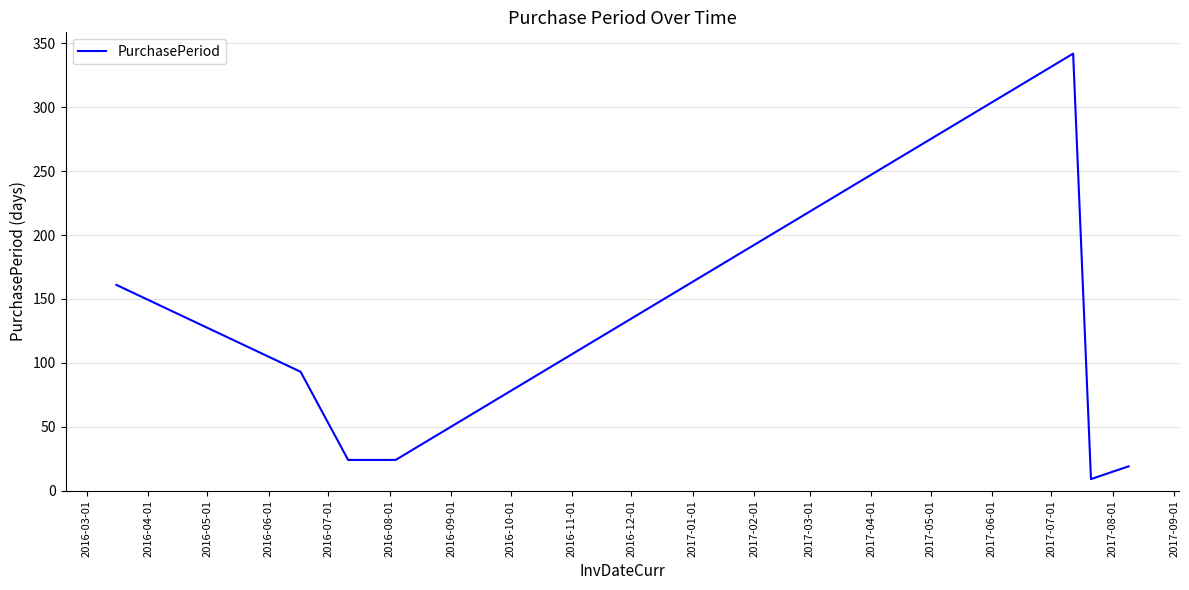

What is the difference between the maximum and minimum values?

333